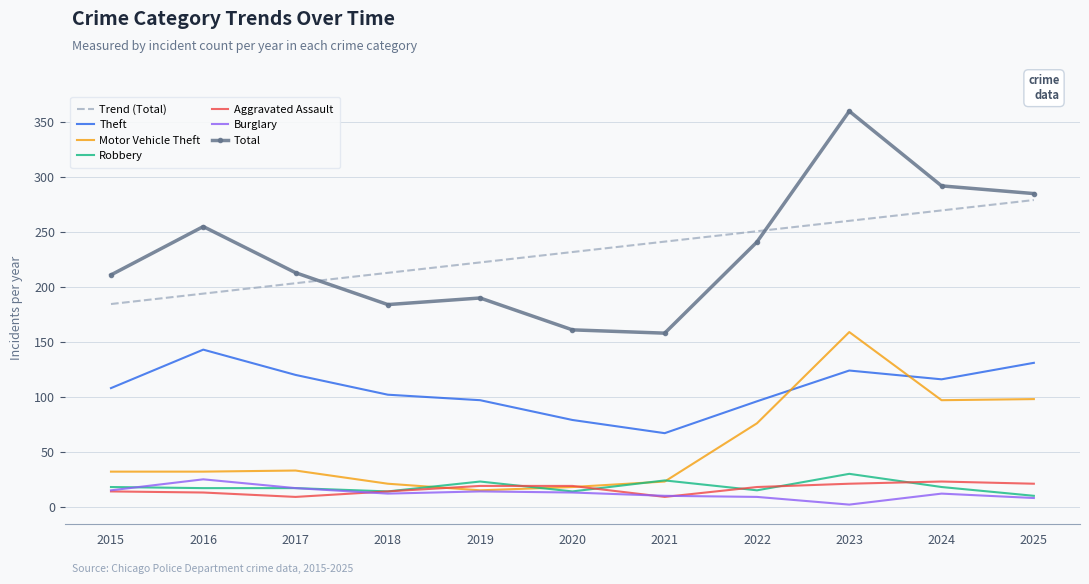

What is the highest value of the Total series?

360.0